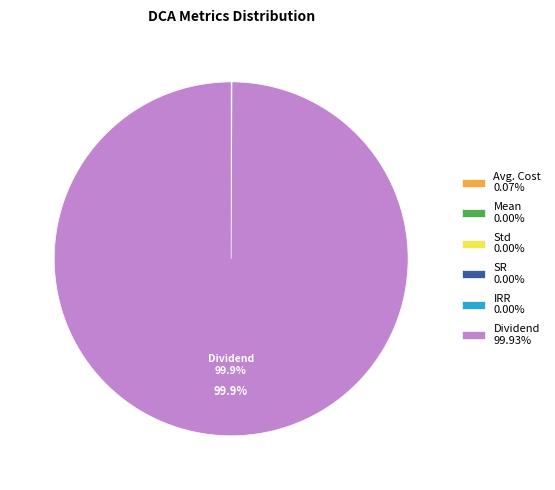

Does any single category account for the majority?

Yes